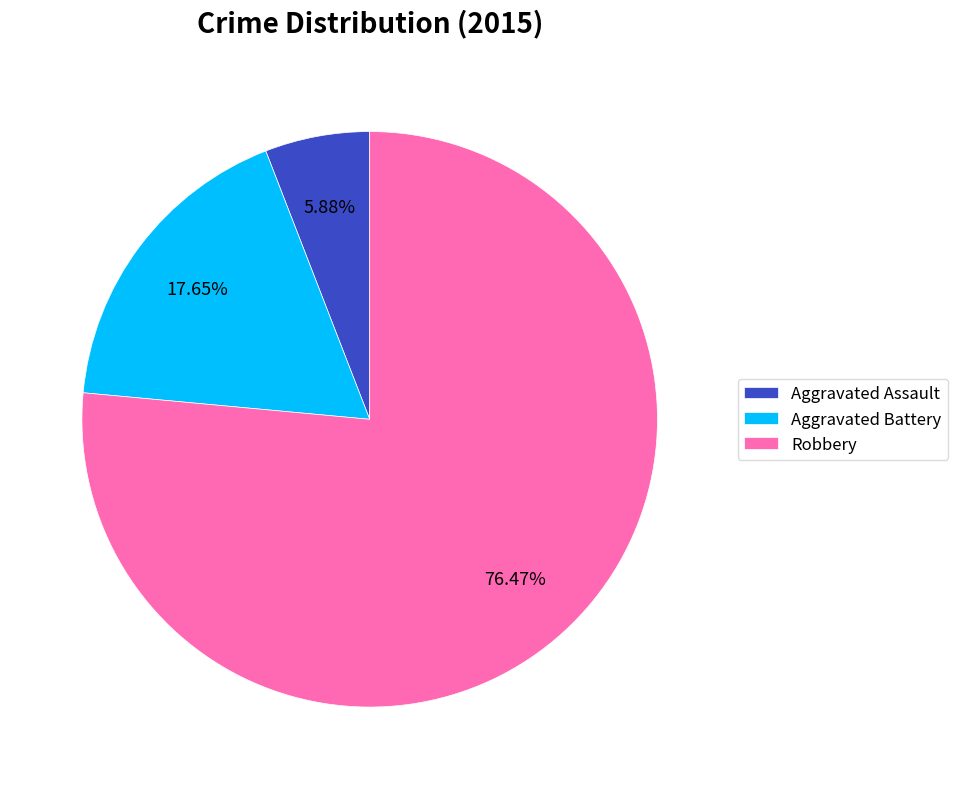

Which slice represents more than half of the pie?

Robbery